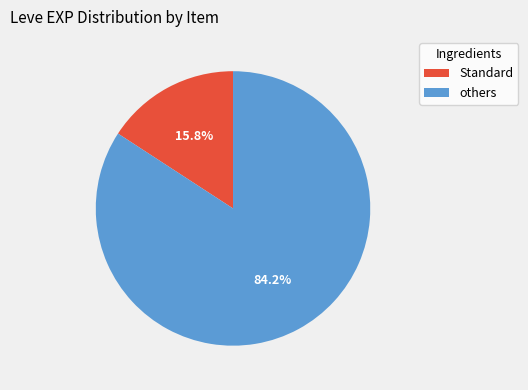

Is there a majority slice in this chart?

Yes